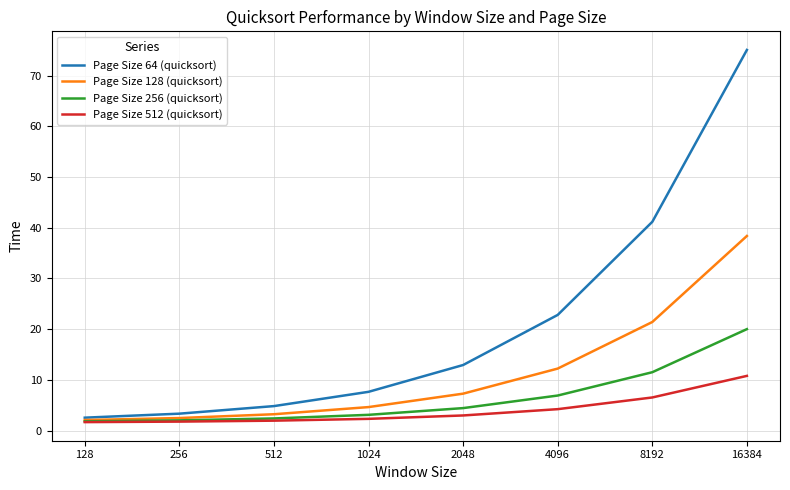

What is the difference between the second highest and second lowest values in the Page Size 64 (quicksort) series?

37.8